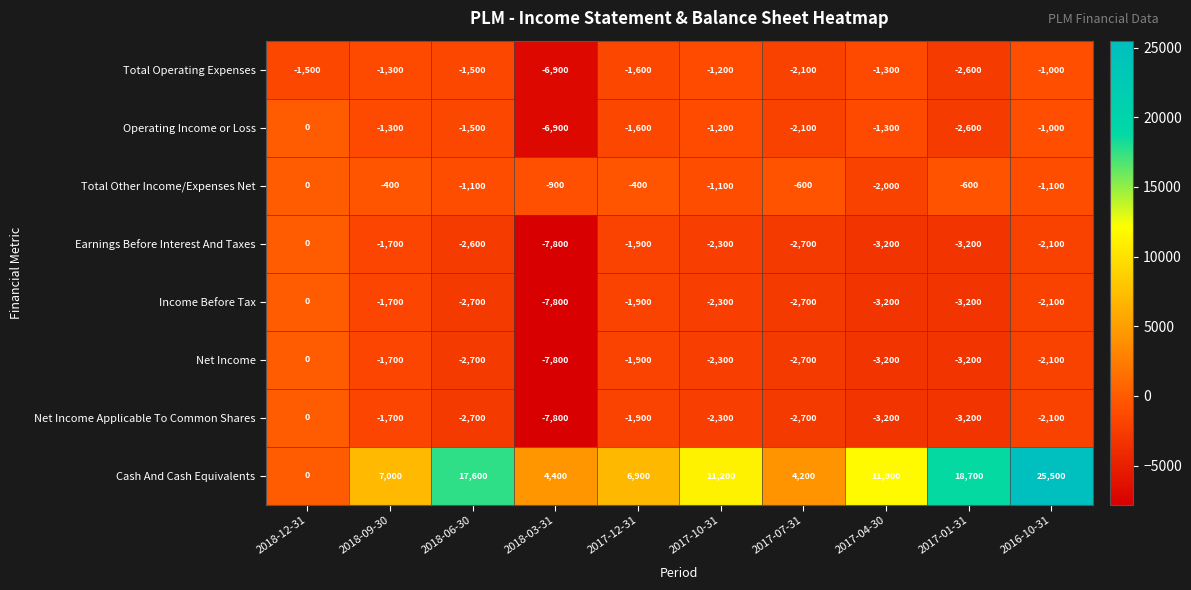

At which label does Net Income first exceed -2300?

2018-12-31